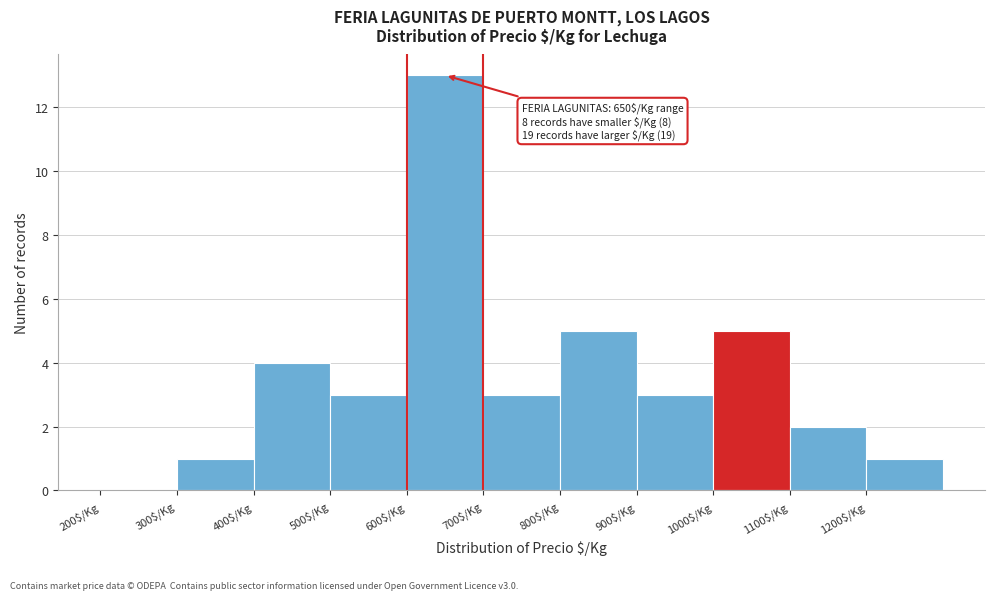

Which range on the x-axis has the tallest bar?

600 to 700